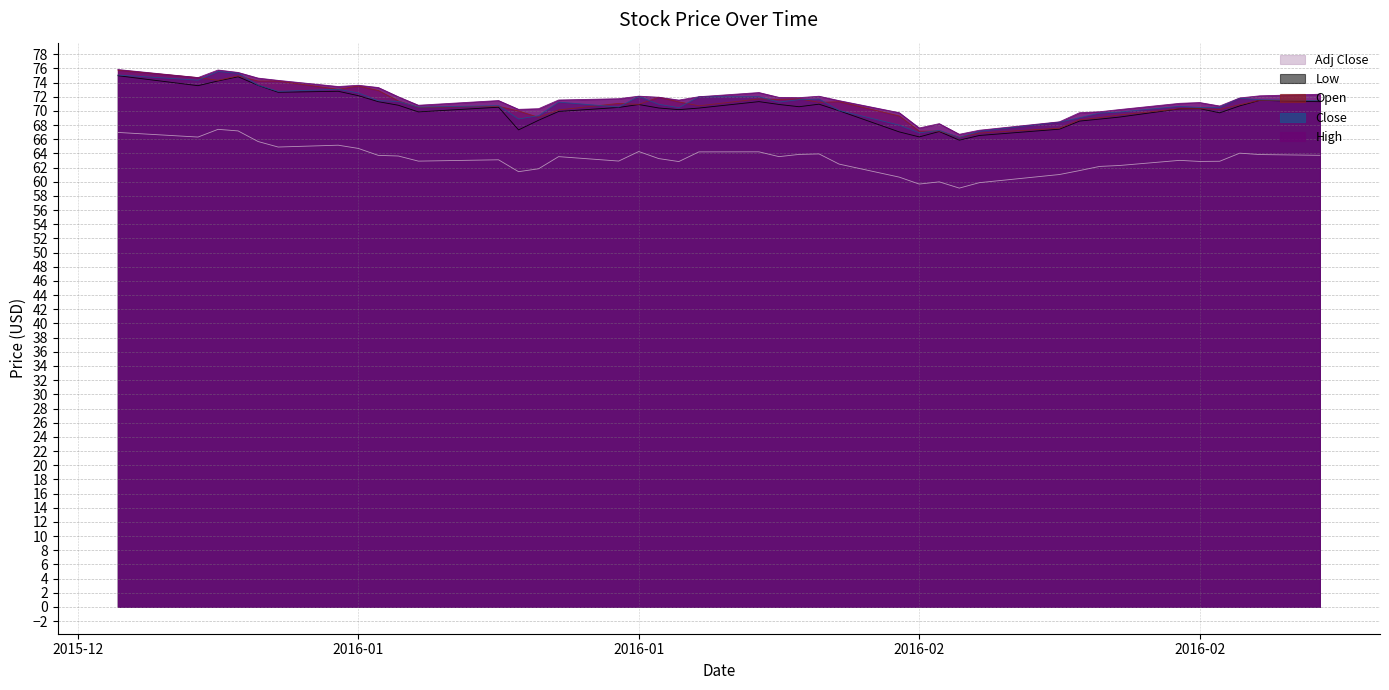

How many data points does each series have?

40